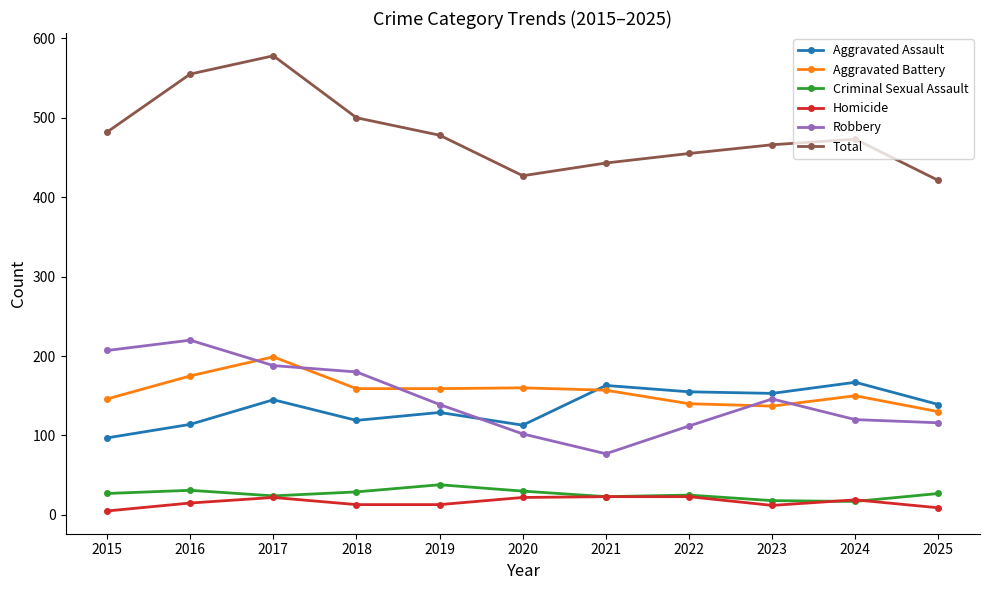

Is it true that Homicide equals 23 at 2021?

True